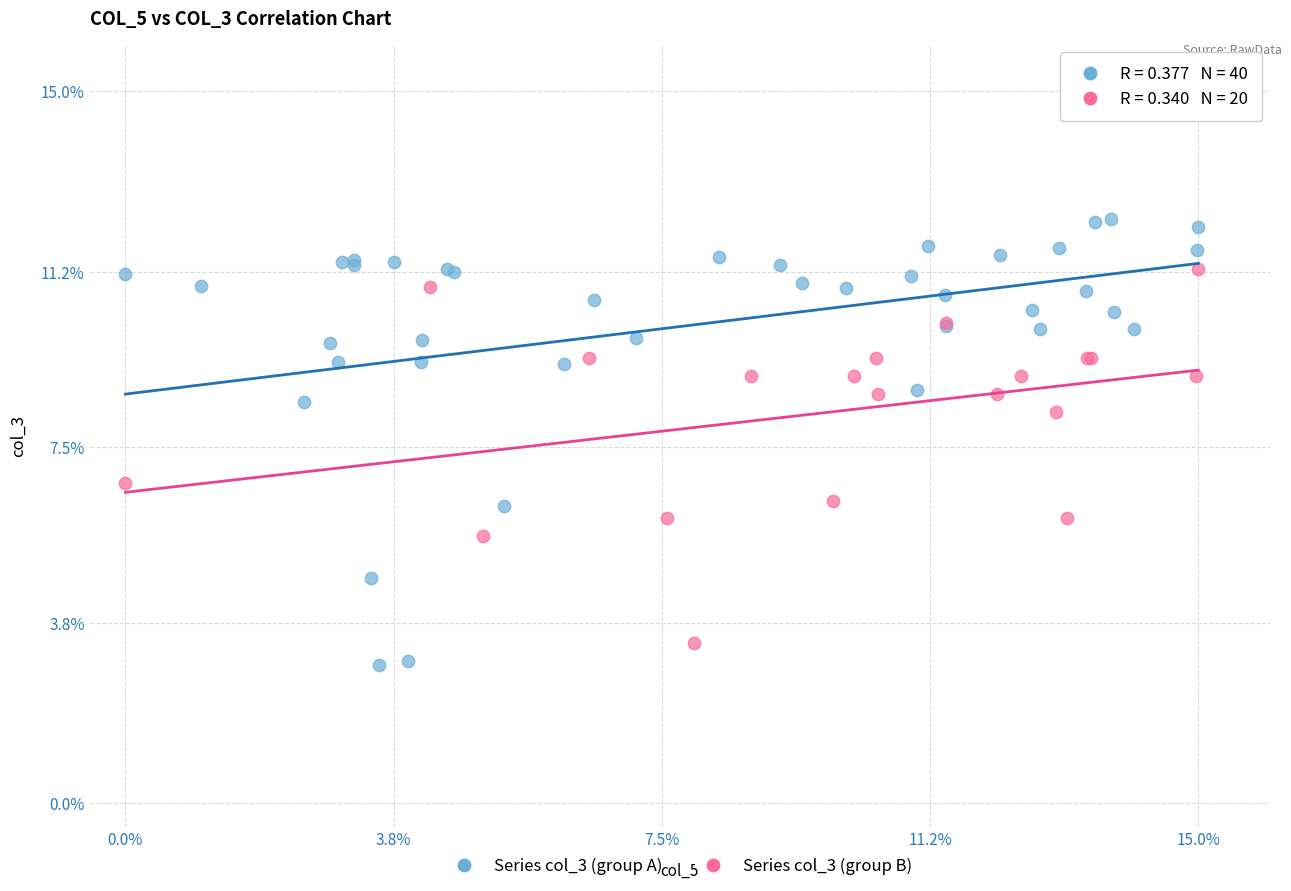

Which series reaches the maximum Y coordinate?

Series col_3 (group A)